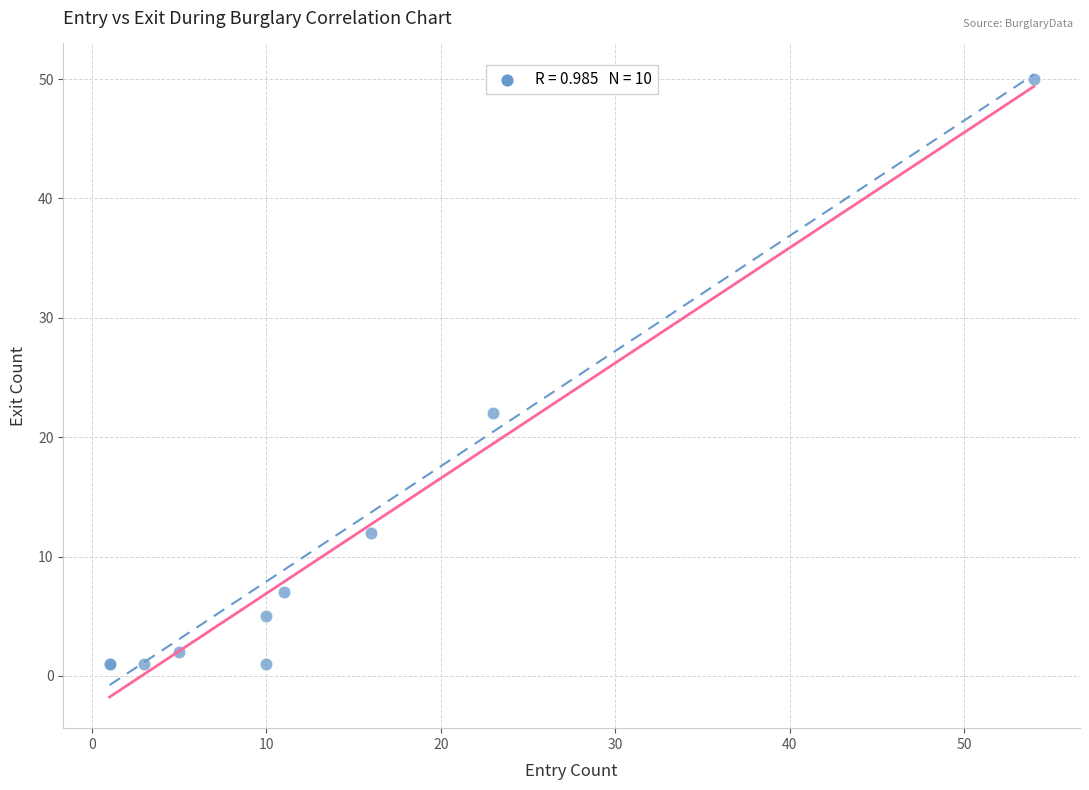

What Y value in the scatter plot is closest to 25?

22